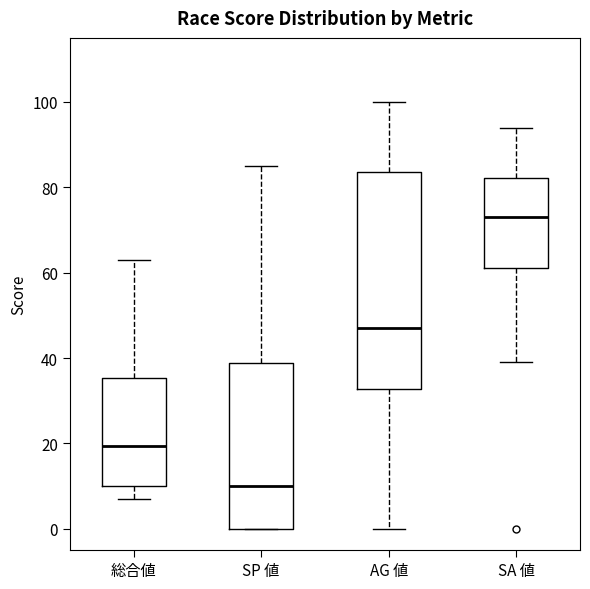

Reading left to right, read every box against the y-axis: the position of its median line, the range the box covers, and the ends of its whiskers. The values are not printed on the chart, so give them approximately, as read against the axis.

総合値: median 20, box 10 to 36, whiskers 8 to 64
SP 値: median 10, box 0 to 38, whiskers 0 to 86
AG 値: median 48, box 32 to 84, whiskers 0 to 100
SA 値: median 74, box 62 to 82, whiskers 40 to 94